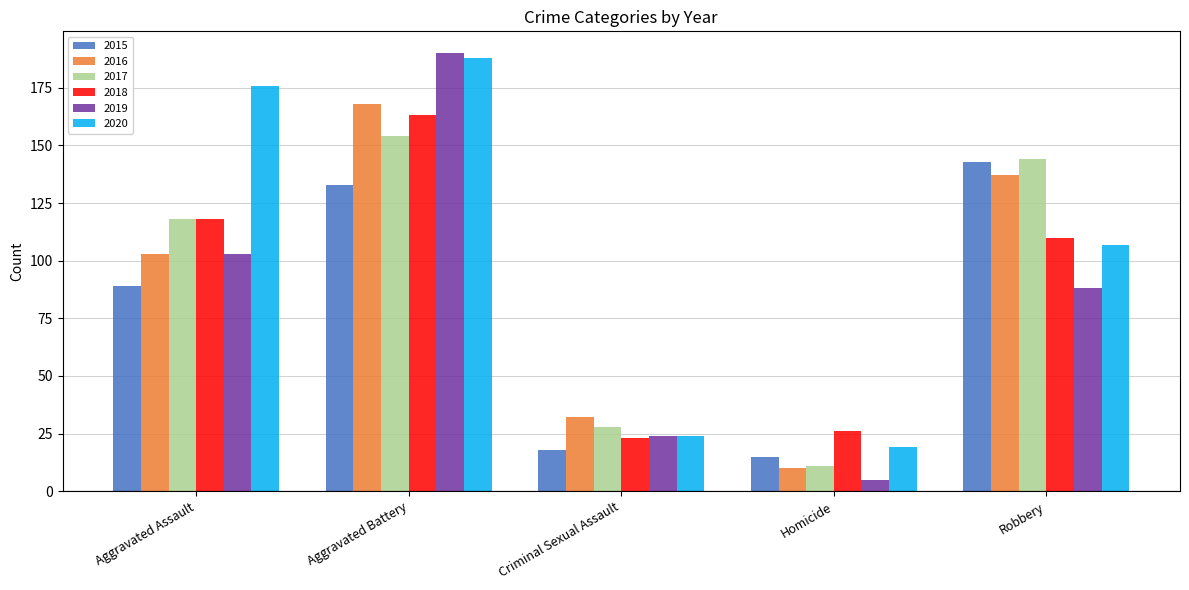

Reading left to right, extract all data points from this chart.

2015: 89	133	18	15	143
2016: 103	168	32	10	137
2017: 118	154	28	11	144
2018: 118	163	23	26	110
2019: 103	190	24	5	88
2020: 176	188	24	19	107